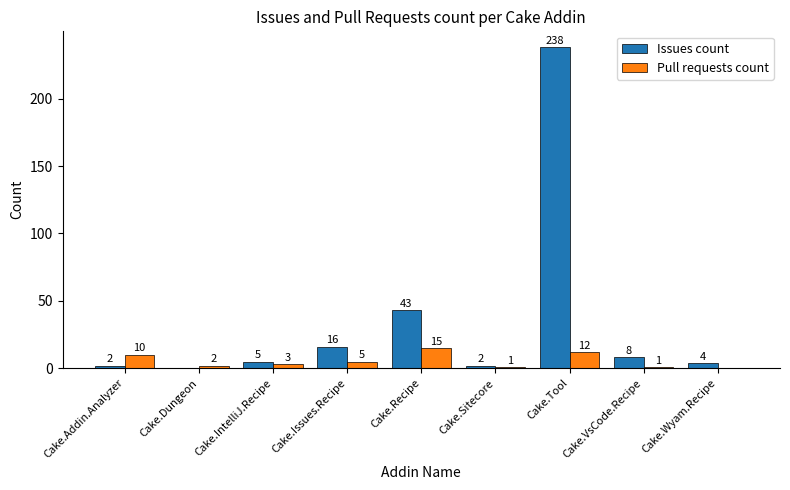

Reading left to right, transcribe all the data shown in this chart.

Issues count: 2	0	5	16	43	2	238	8	4
Pull requests count: 10	2	3	5	15	1	12	1	0